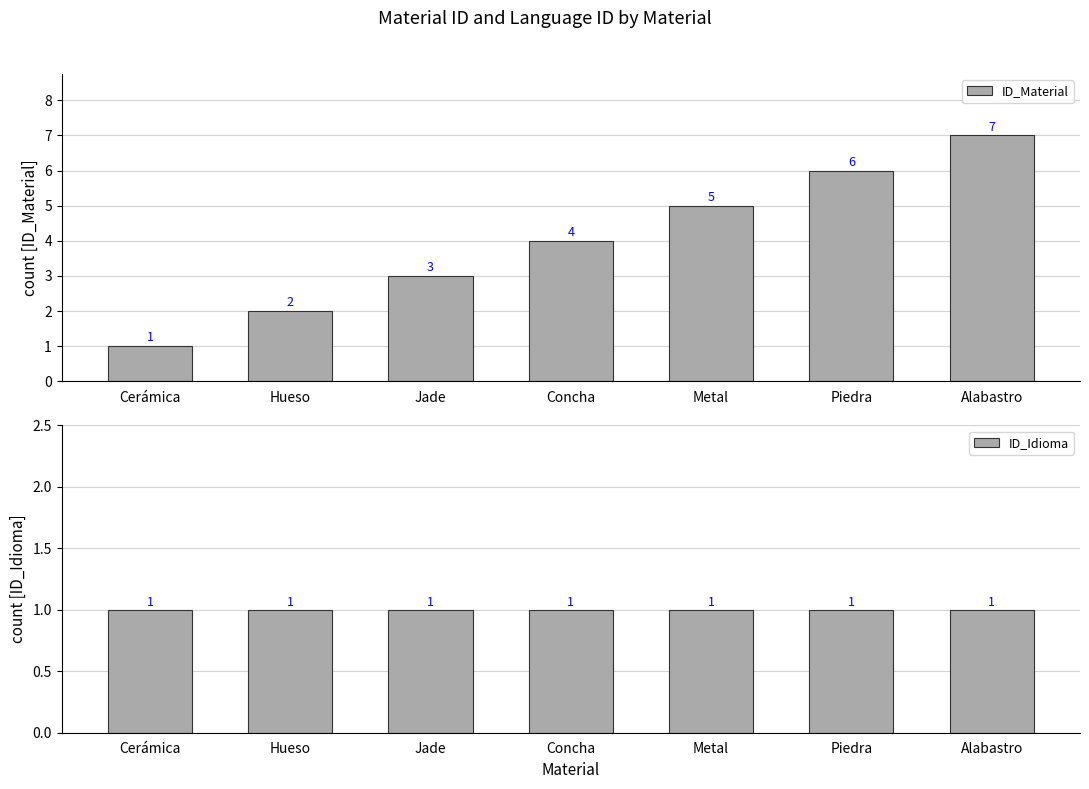

Rank the series at Piedra from highest to lowest value.

ID_Material, ID_Idioma